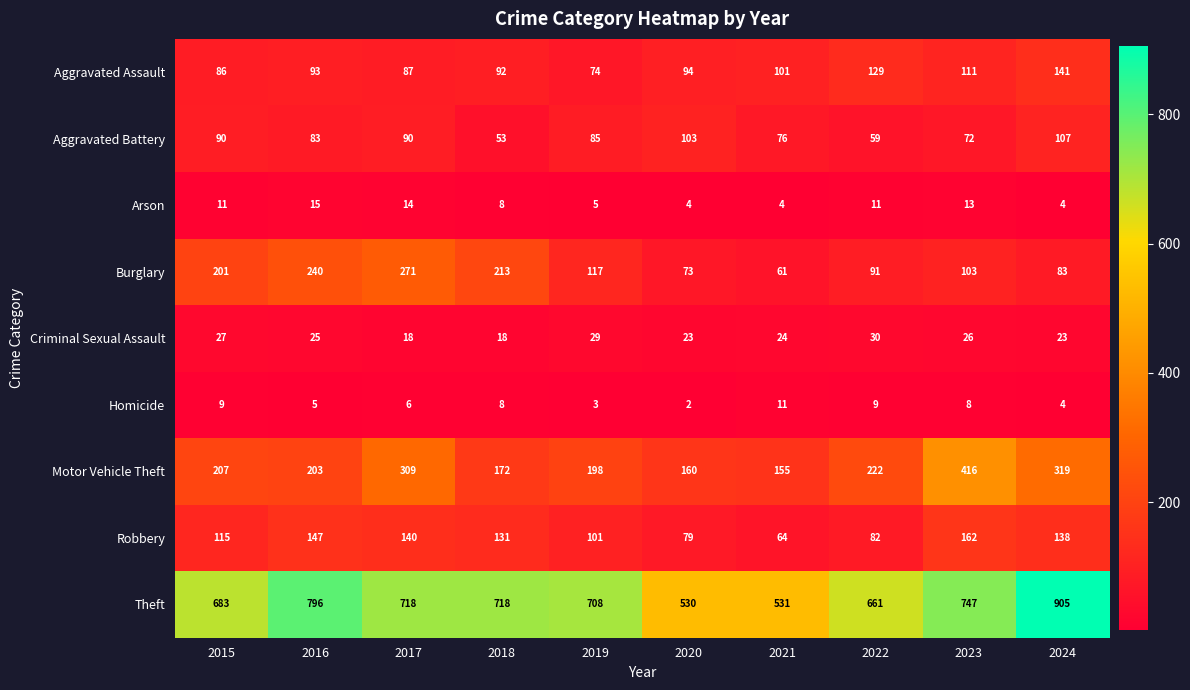

What is the difference between the highest and lowest values at 2024?

901